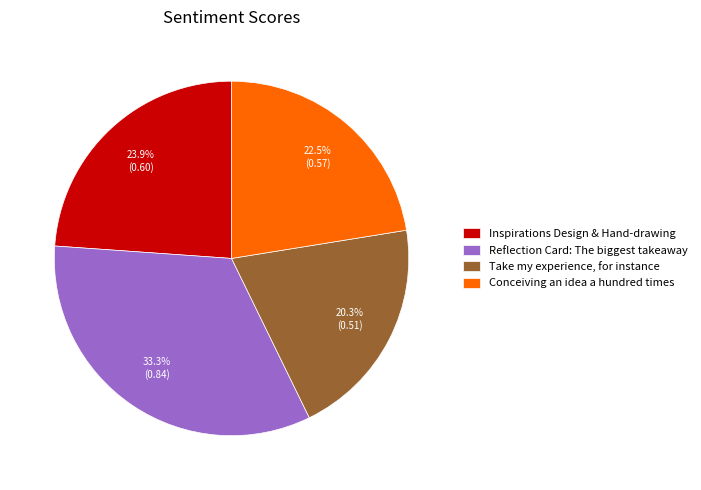

Rank the categories by value from lowest to highest.

Take my experience, for instance, Conceiving an idea a hundred times, Inspirations Design & Hand-drawing, Reflection Card: The biggest takeaway